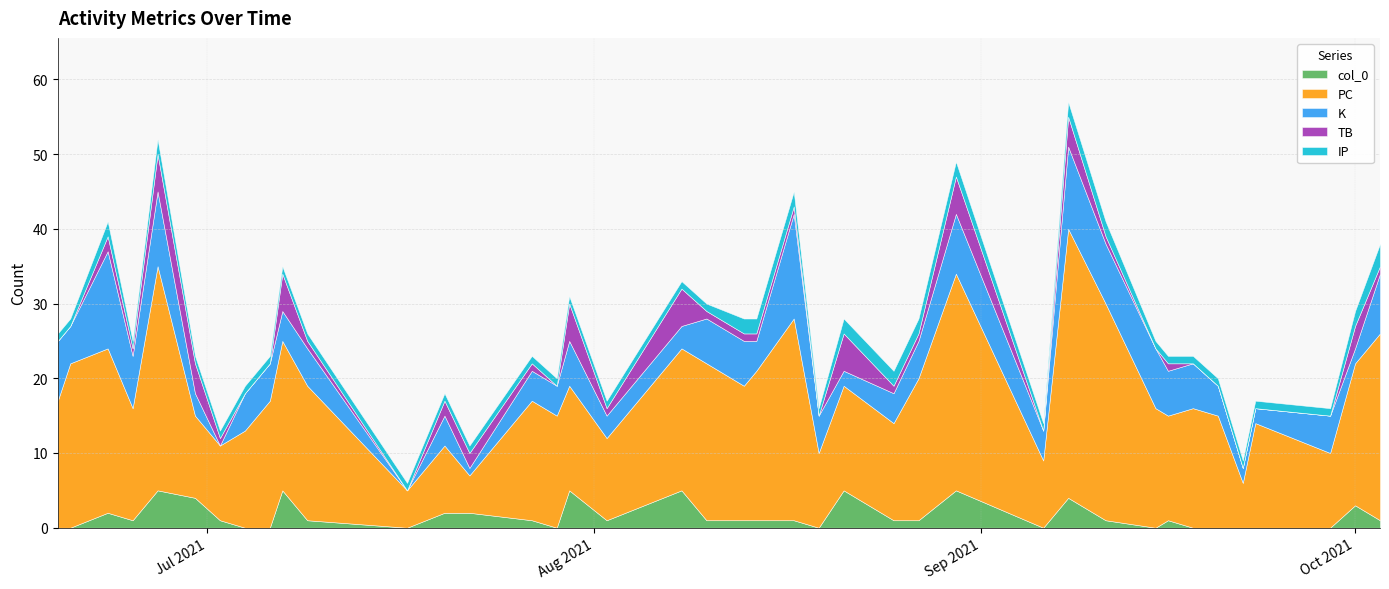

Which series changed the most between 0 and 32?

PC